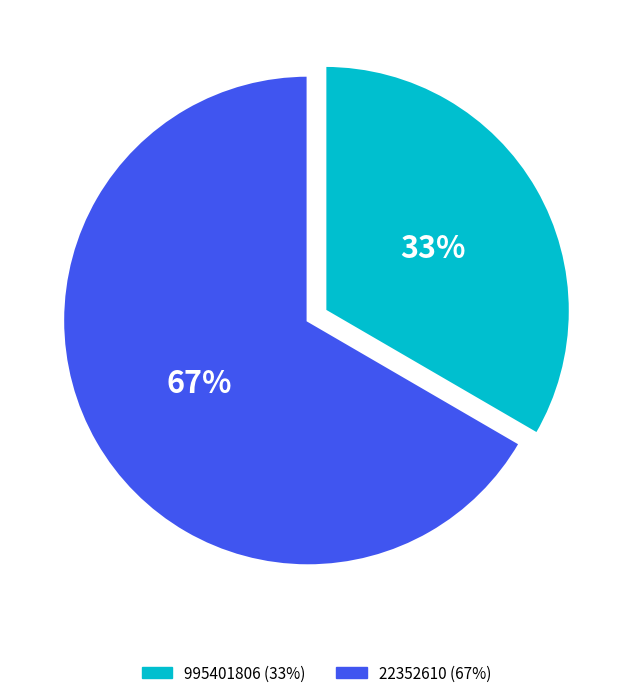

Which slice is the largest?

22352610